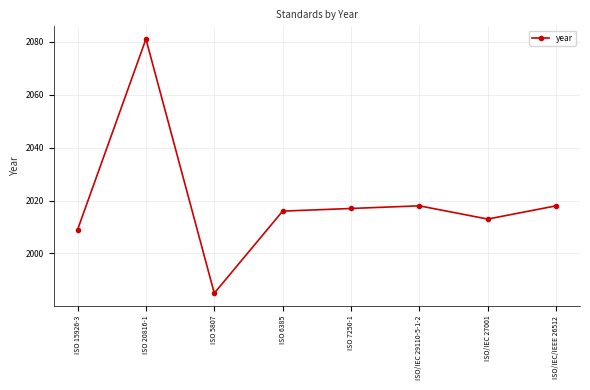

Is this an area chart (filled region under the line)?

No